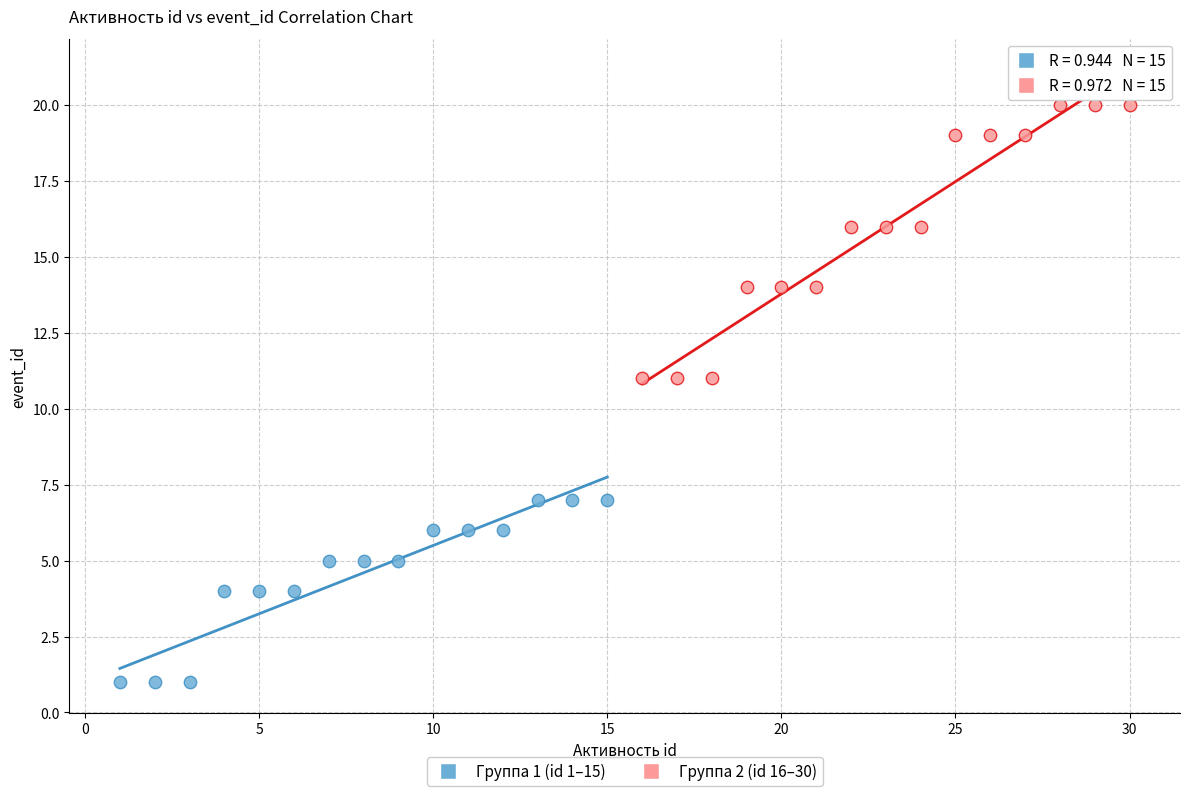

Which series reaches the maximum Y coordinate?

Группа 2 (id 16–30)